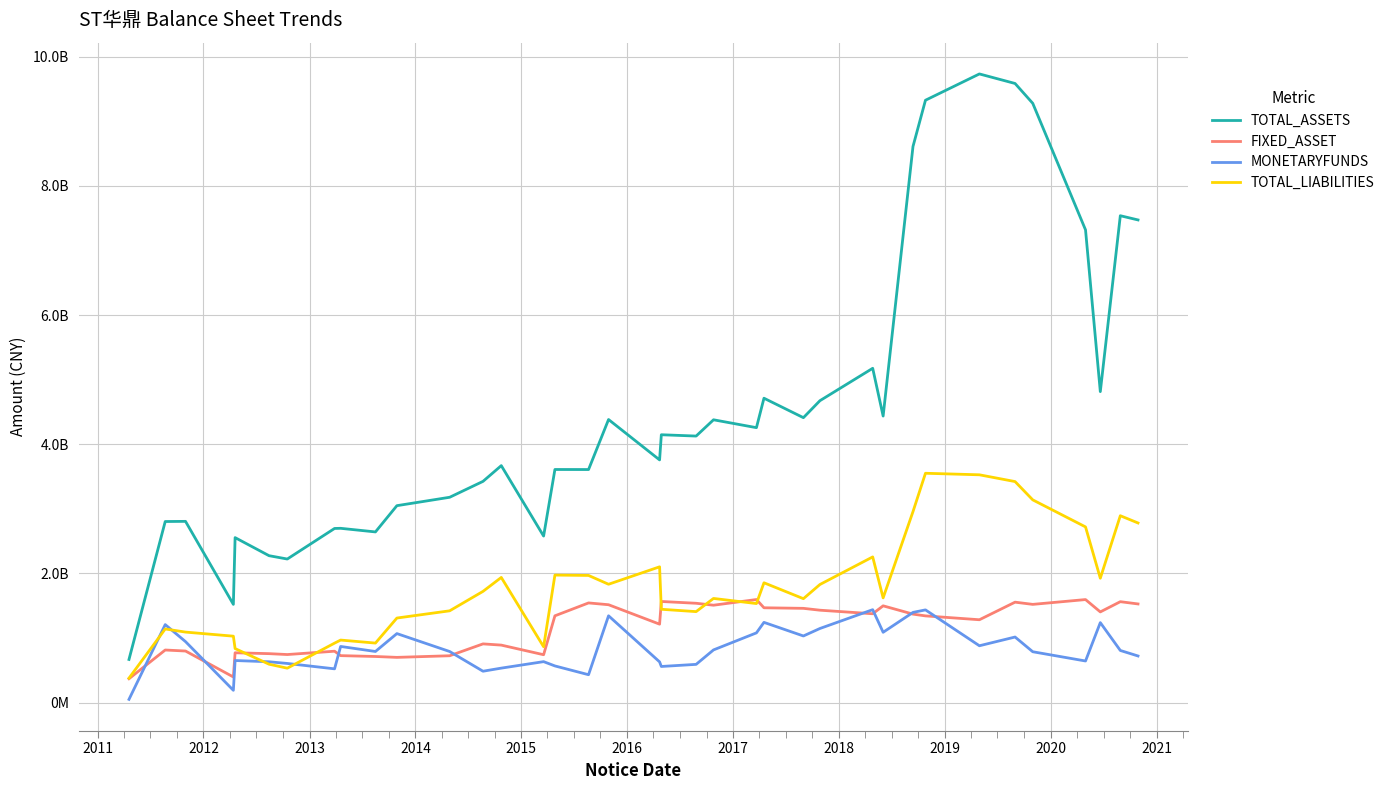

Does the chart display data point markers on the line(s)?

No